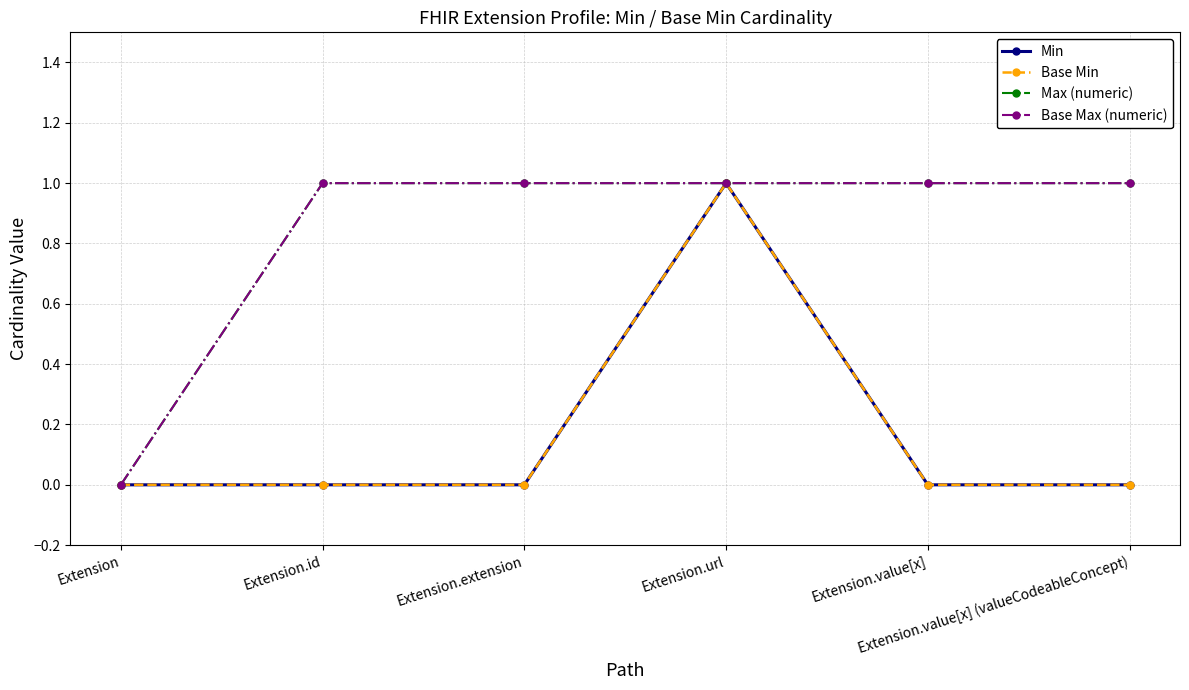

Does the chart have visible grid lines?

Yes